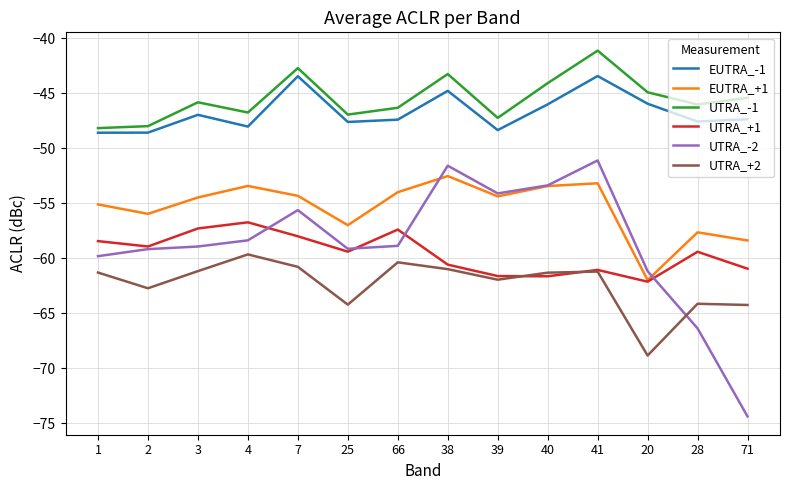

True or false: UTRA_-2 has a value of -20.9 at 25.

False